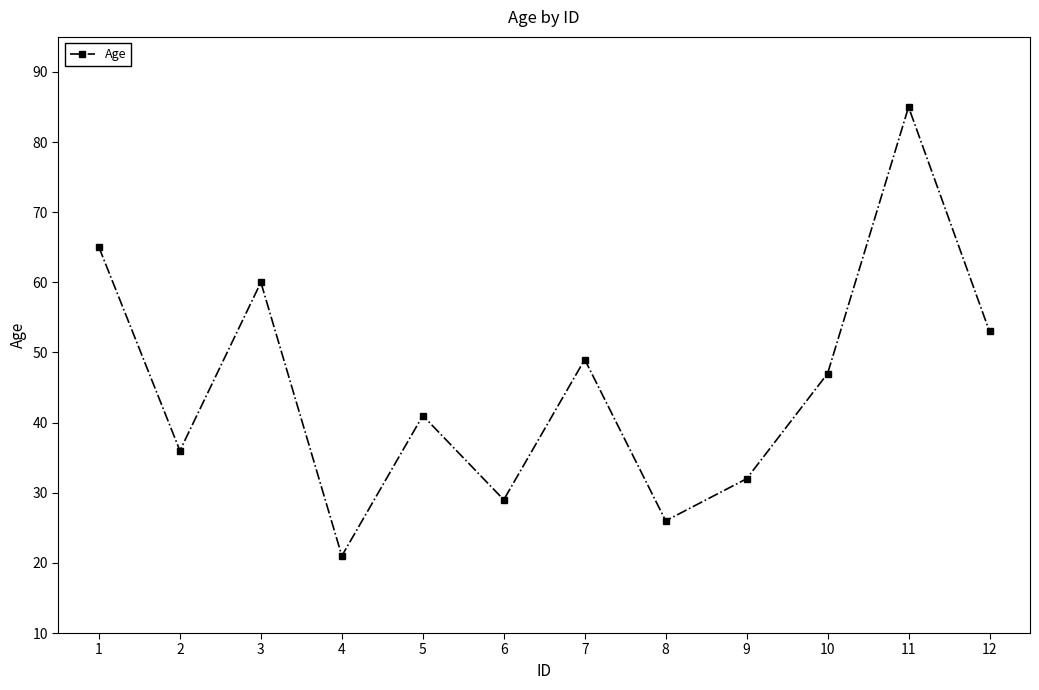

How many lines are shown in the chart?

1